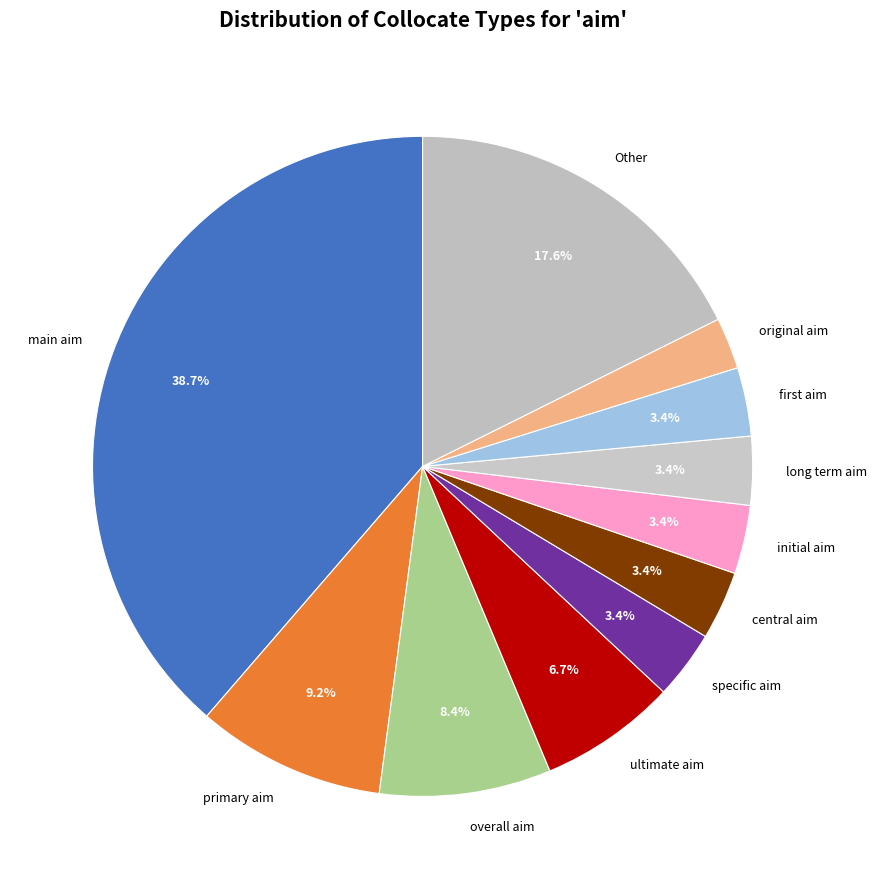

What percentage is the long term aim slice, to the nearest percent?

3%